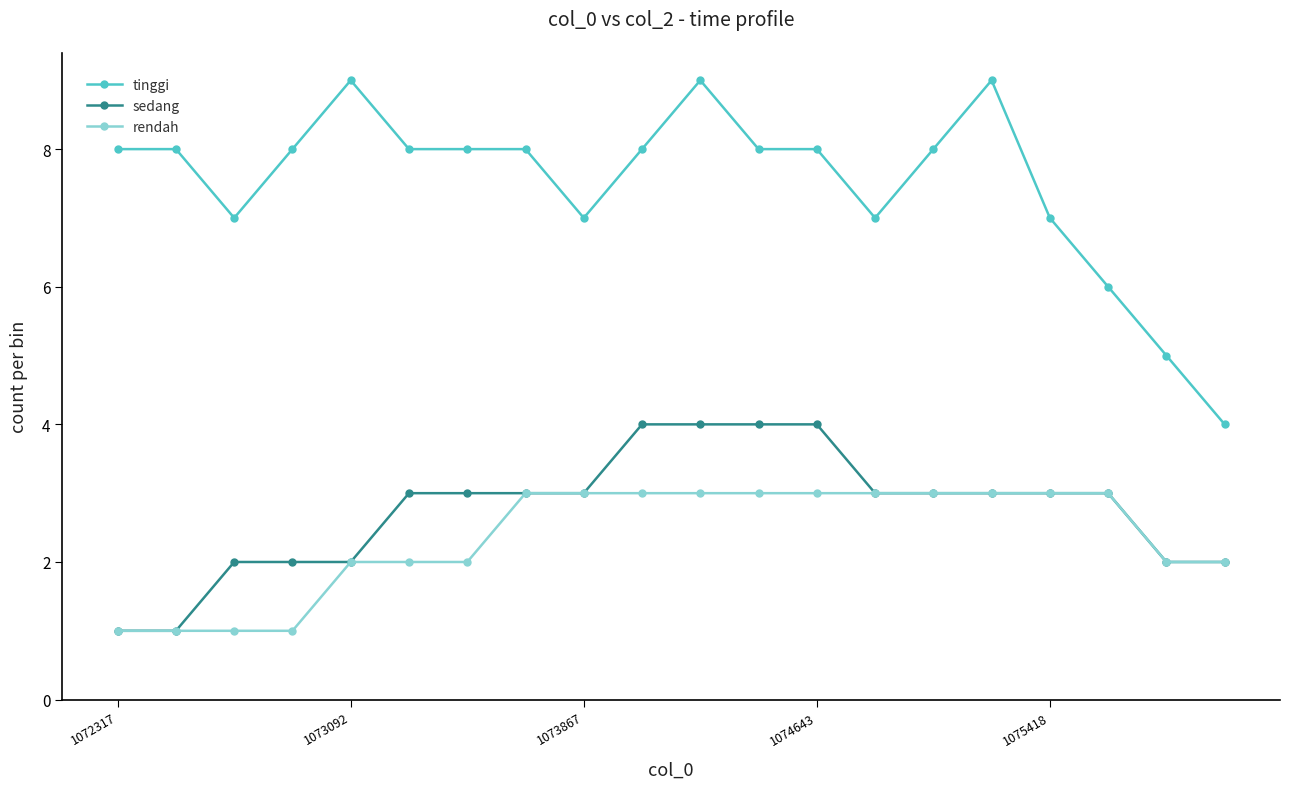

Which series has the largest total across all categories?

tinggi